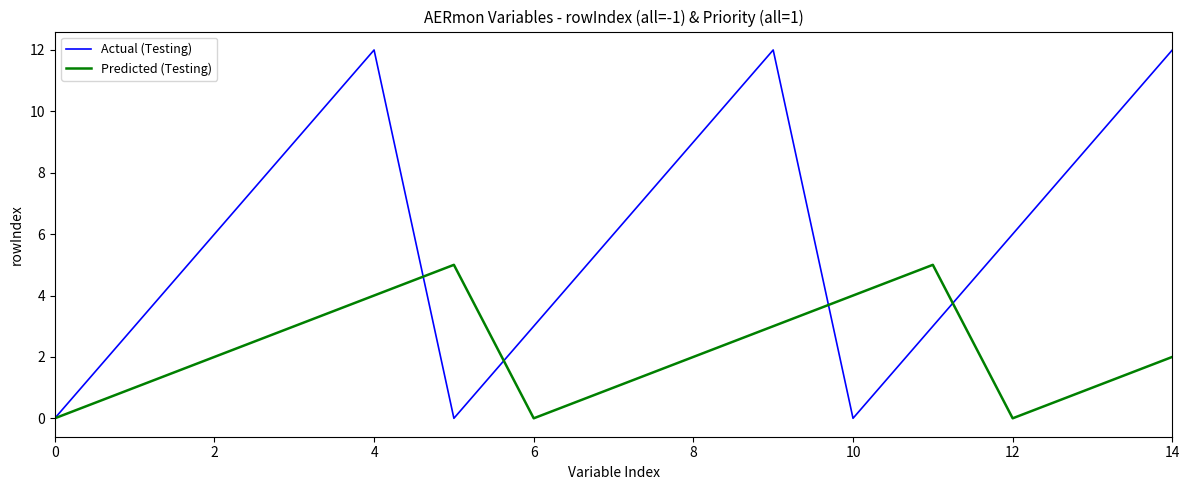

Which series has the largest range (max minus min)?

Actual (Testing)